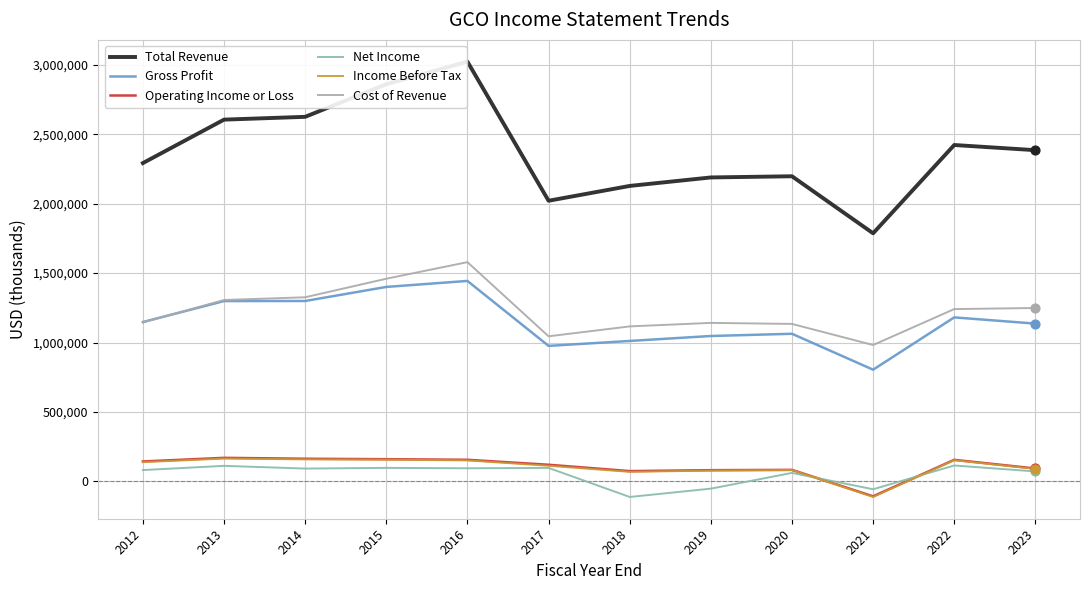

What are all the series names shown in the legend?

Total Revenue, Gross Profit, Operating Income or Loss, Net Income, Income Before Tax, Cost of Revenue